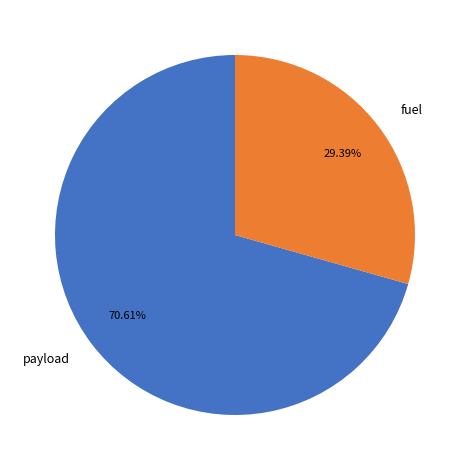

Is the sum of payload and fuel greater than half?

Yes